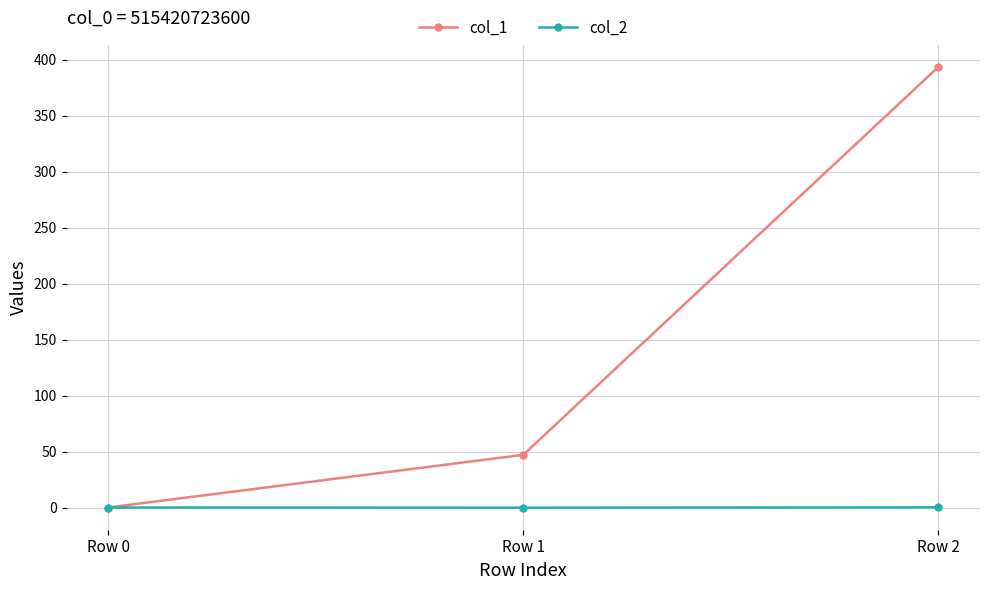

What is the total value across all series at Row 2?

393.8